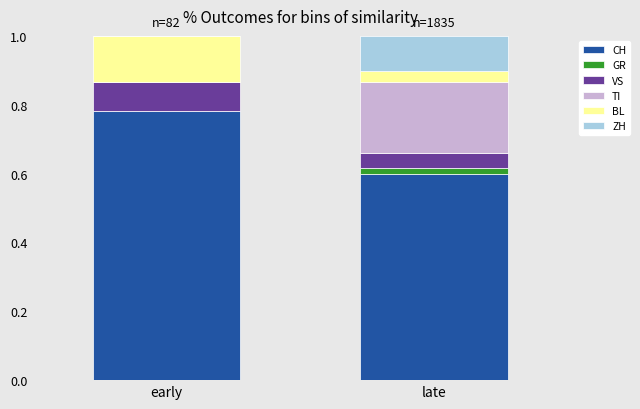

True or false: CH has a value of 0.9 at late.

False